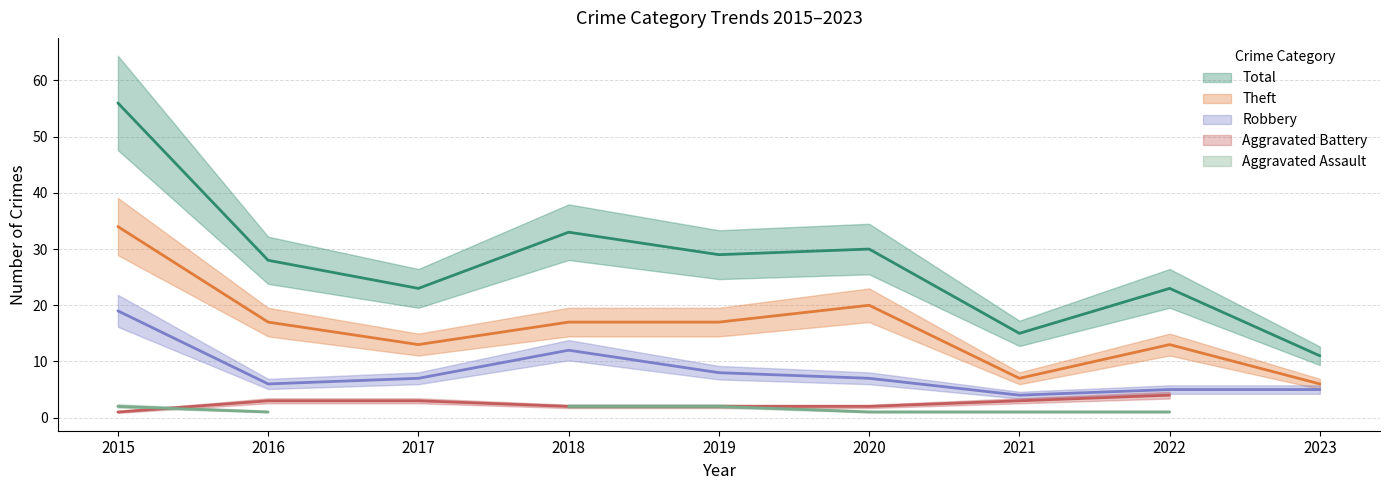

In Robbery, how many points are higher than both neighbors (excluding endpoints)?

1